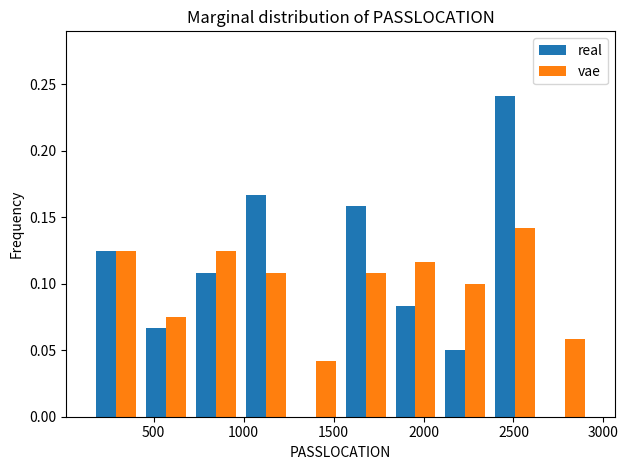

Reading left to right, list every range on the x-axis with the height of the bar of each series over it. Neither the bar edges nor the heights are printed on the chart, so give them approximately, as read against the axes.

150 to 450: real=0.125	vae=0.125
450 to 700: real=0.065	vae=0.075
700 to 1000: real=0.110	vae=0.125
1000 to 1250: real=0.165	vae=0.110
1250 to 1550: real=0	vae=0.040
1550 to 1800: real=0.160	vae=0.110
1800 to 2100: real=0.085	vae=0.115
2100 to 2350: real=0.050	vae=0.100
2350 to 2650: real=0.240	vae=0.140
2650 to 2950: real=0	vae=0.060